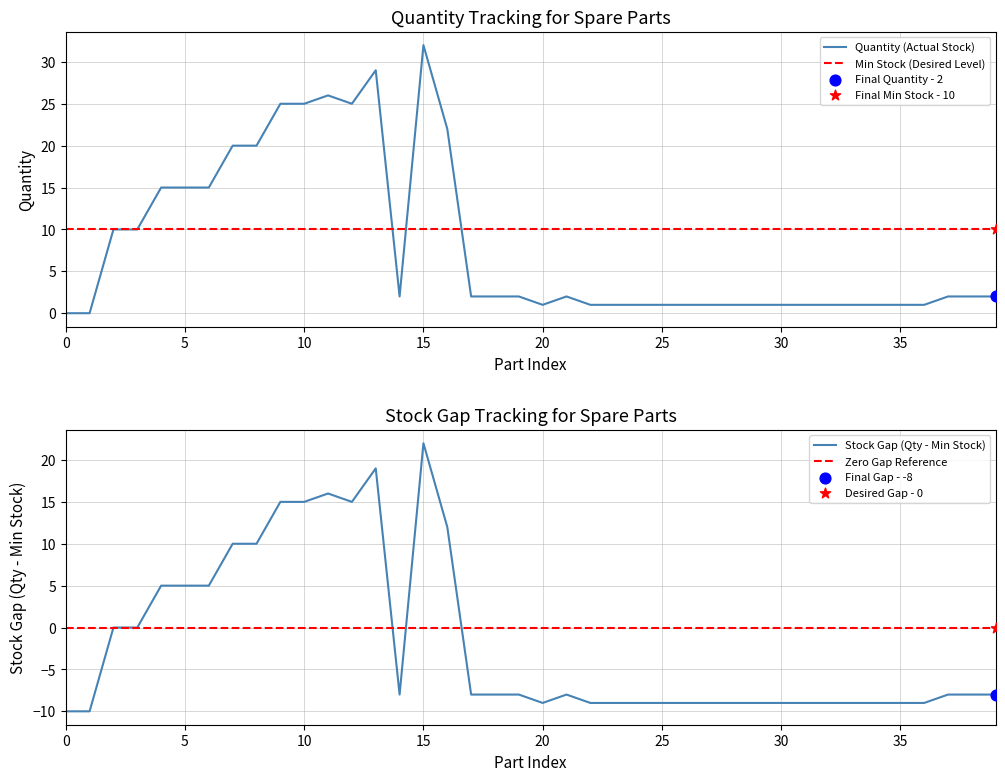

At how many categories does at least one series exceed -2?

40